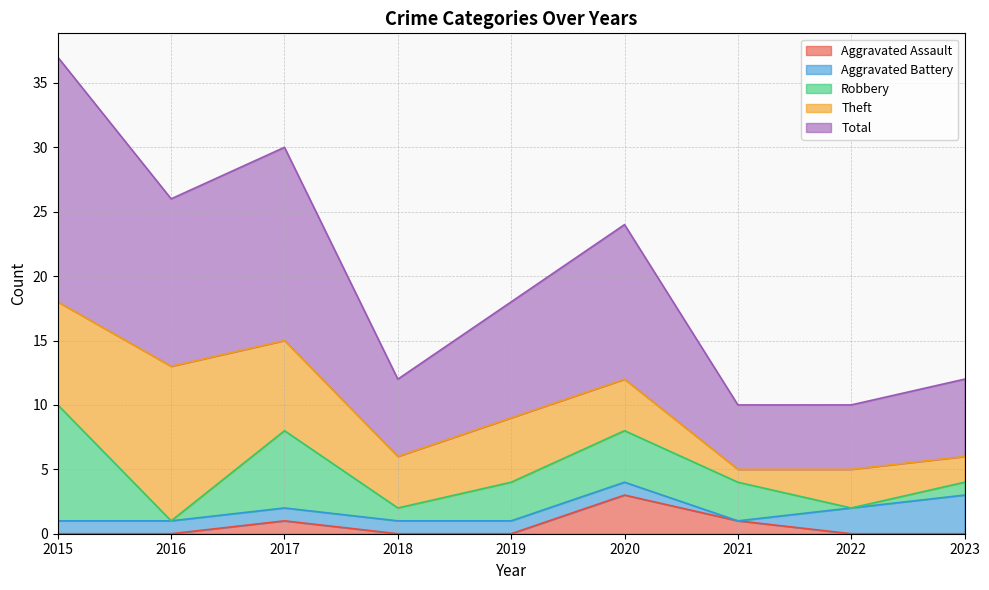

True or false: Aggravated Battery and Aggravated Assault cross at least once.

True